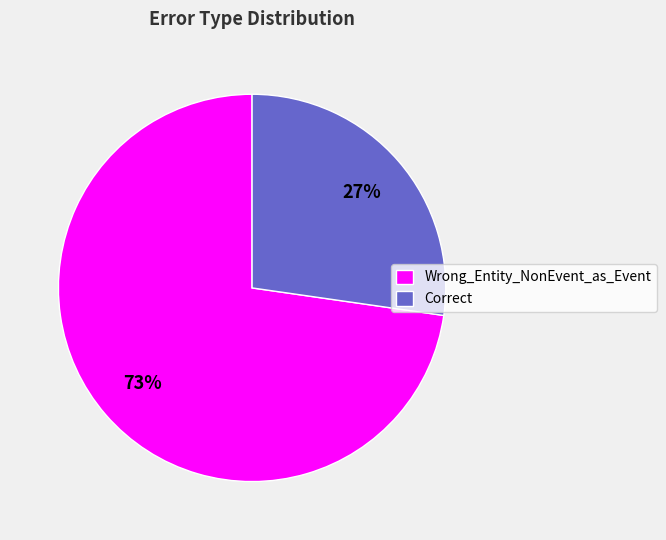

Which category has the biggest portion of the pie?

Wrong_Entity_NonEvent_as_Event